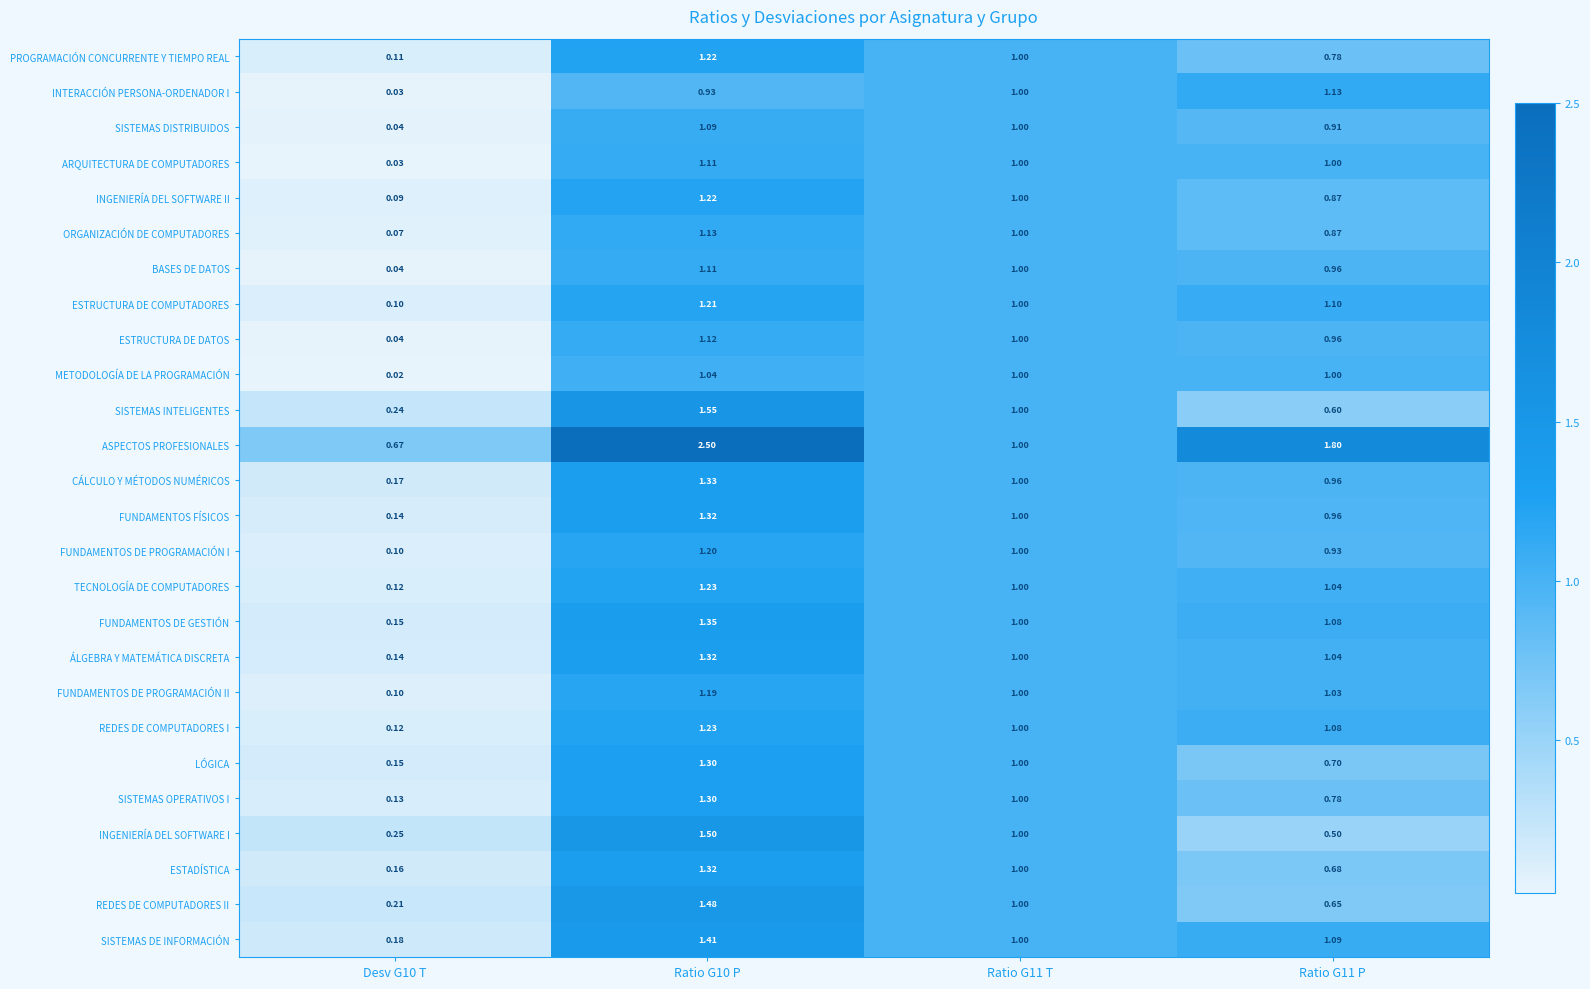

What is the maximum value shown in the chart?

2.5